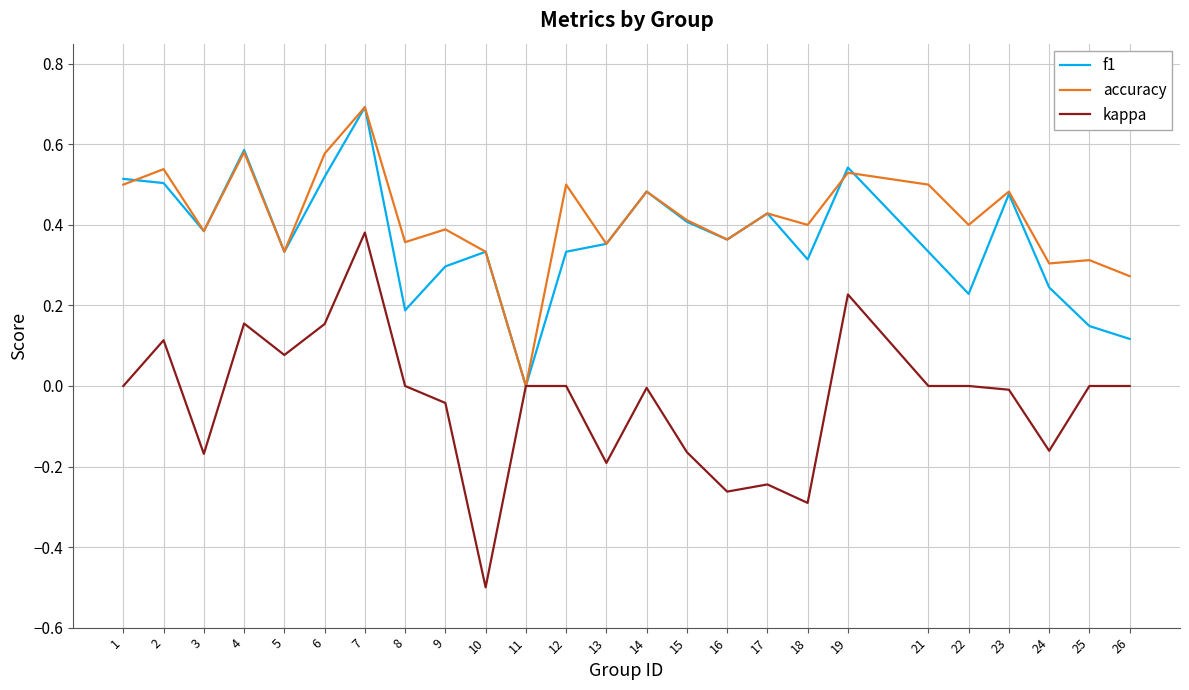

Which series has the largest range (max minus min)?

kappa